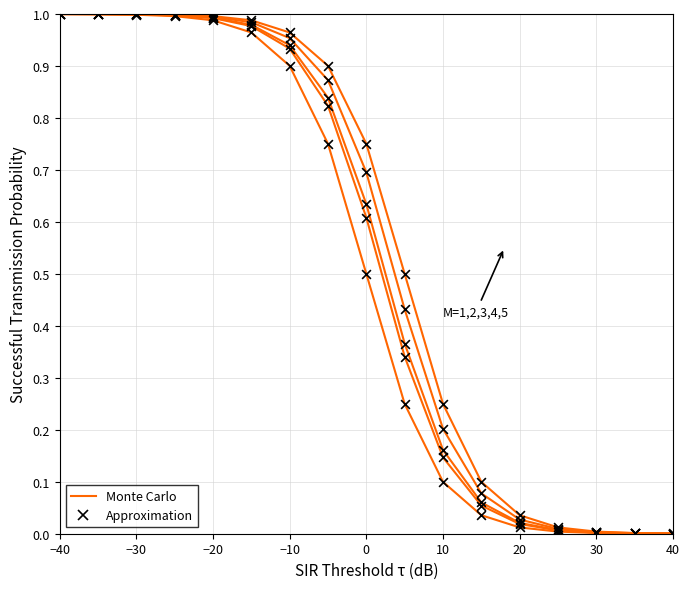

Which series has the largest Y range (max minus min)?

Monte Carlo